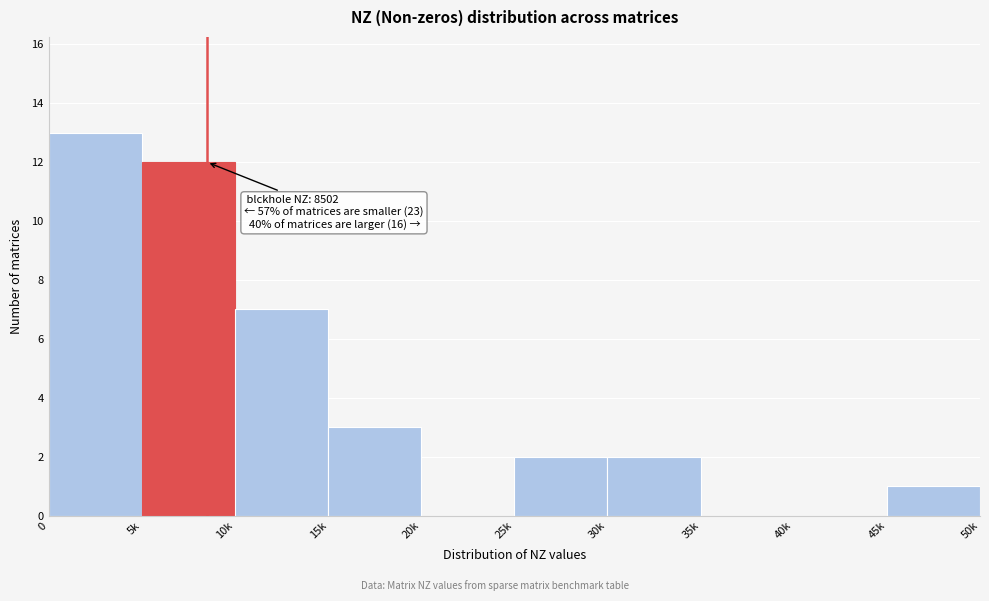

Reading left to right, what are all the values shown in this chart?

0=13	5k=12	10k=7	15k=3	20k=0	25k=2	30k=2	35k=0	40k=0	45k=1